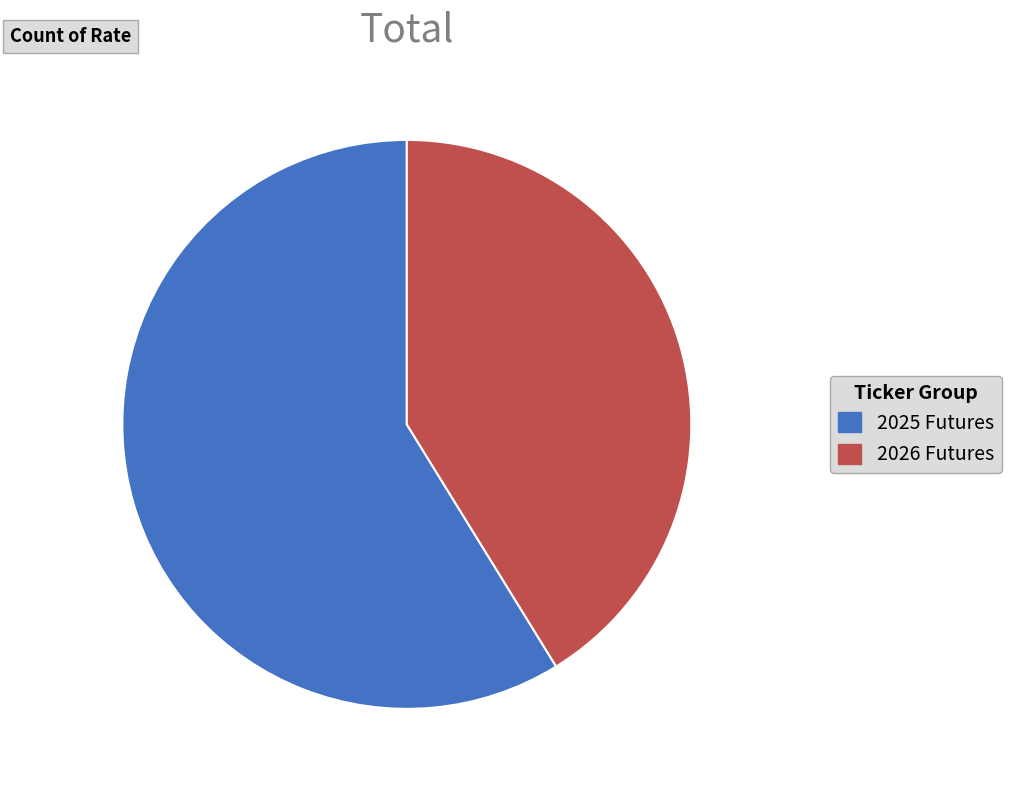

Do 2025 Futures and 2026 Futures together represent more than half of the pie?

Yes